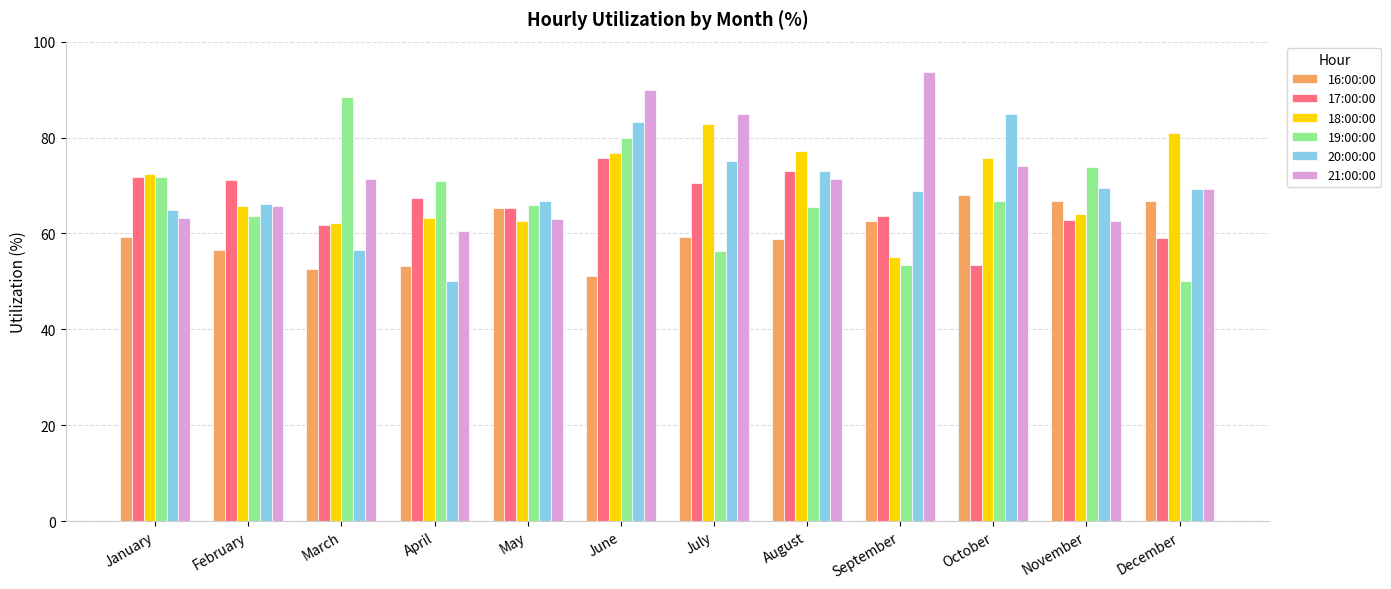

What is the difference between the 18:00:00 values at May and January?

9.8